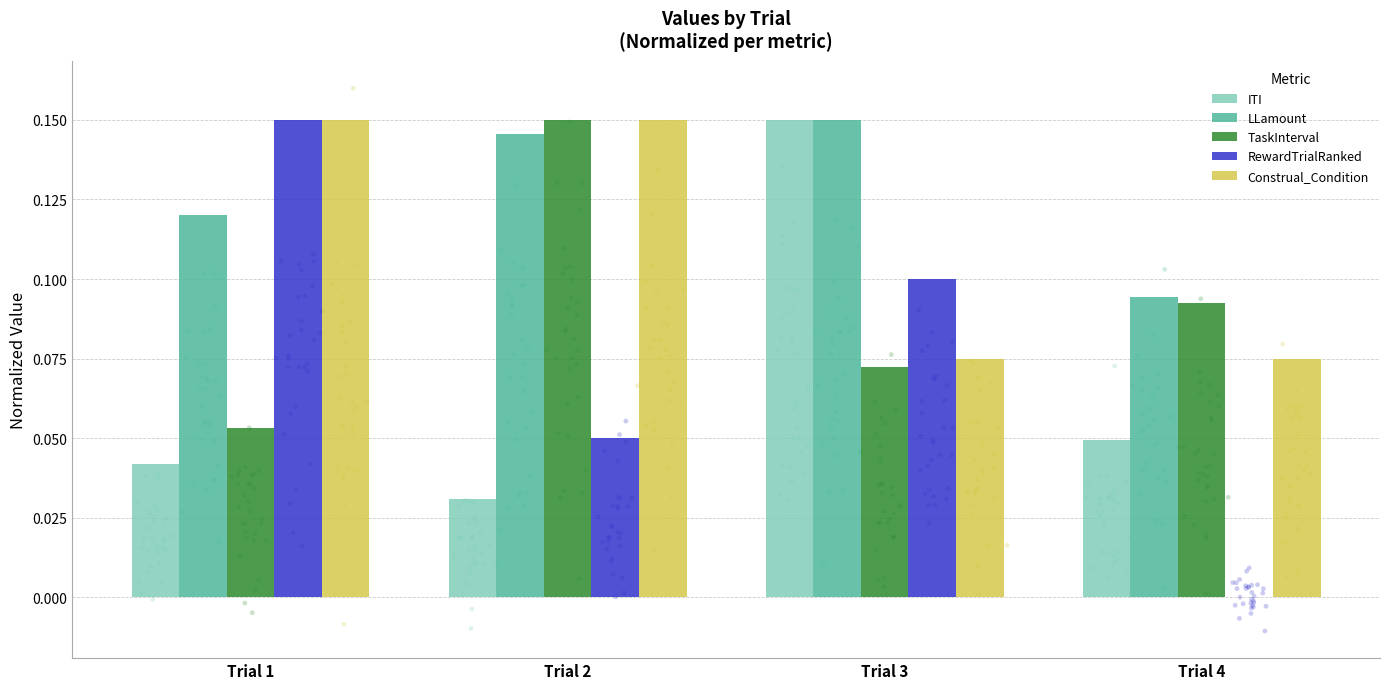

Which series has the largest Y range (max minus min)?

RewardTrialRanked